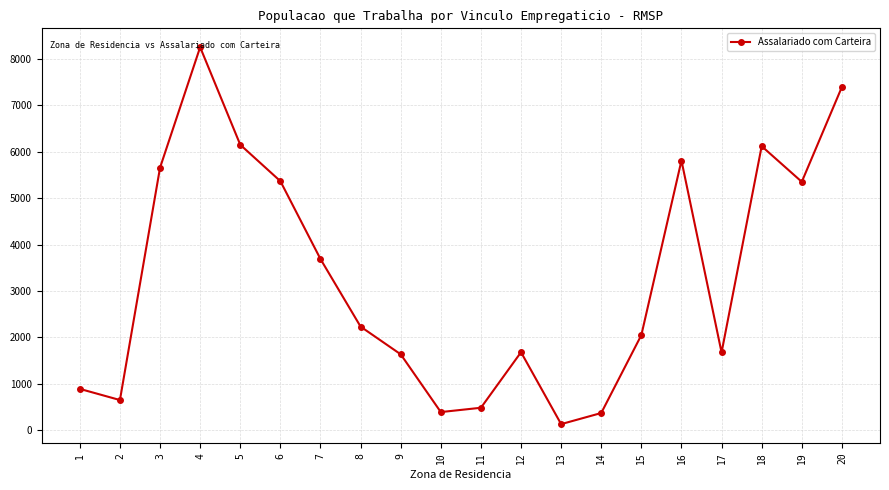

Does the chart have visible grid lines?

Yes